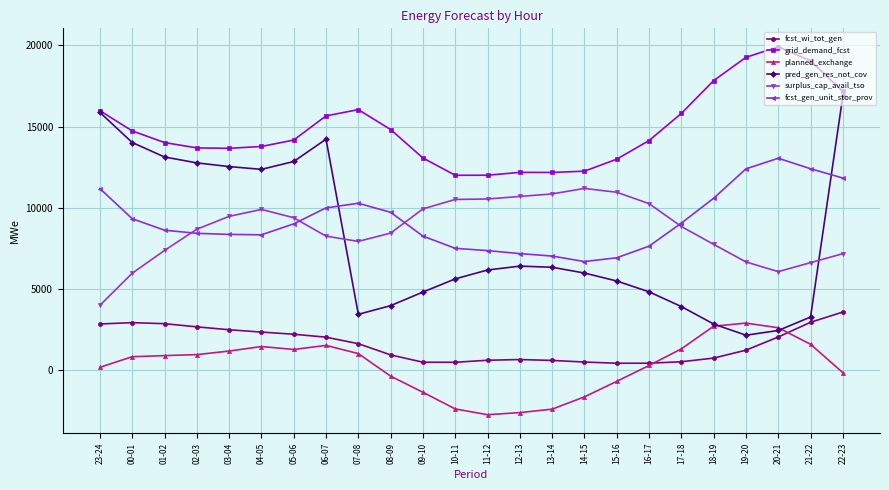

True or false: planned_exchange has more than 1 points higher than both neighbors.

True